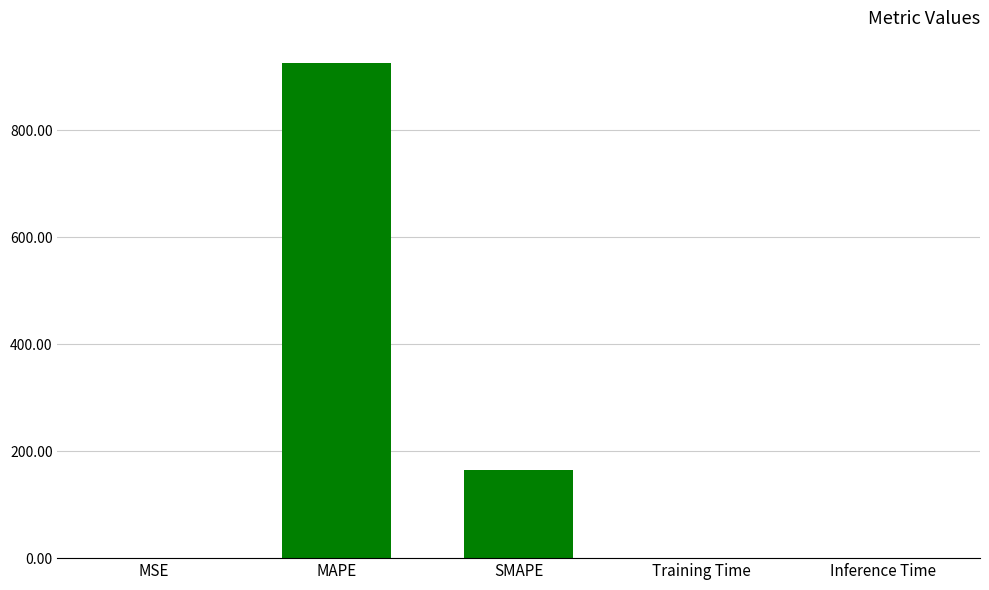

Where is the data nearest to the value 463?

SMAPE